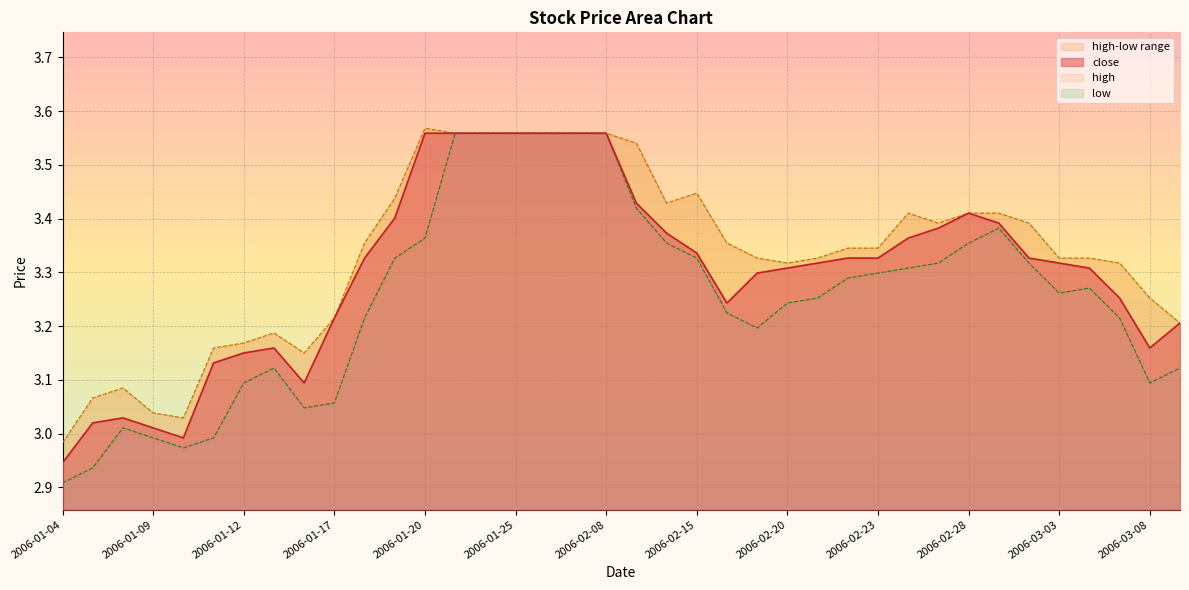

What is the label of the 12th point from the left?

2006-01-19